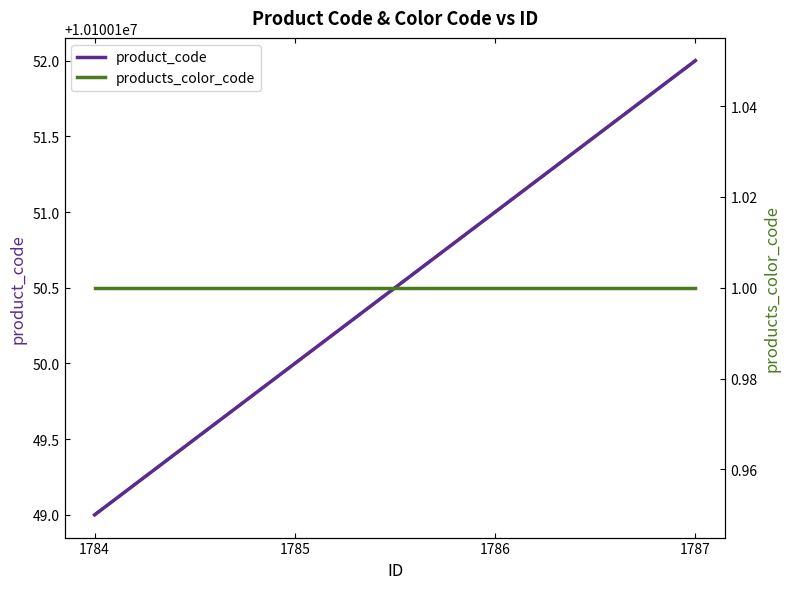

Which series has the largest total across all categories?

product_code